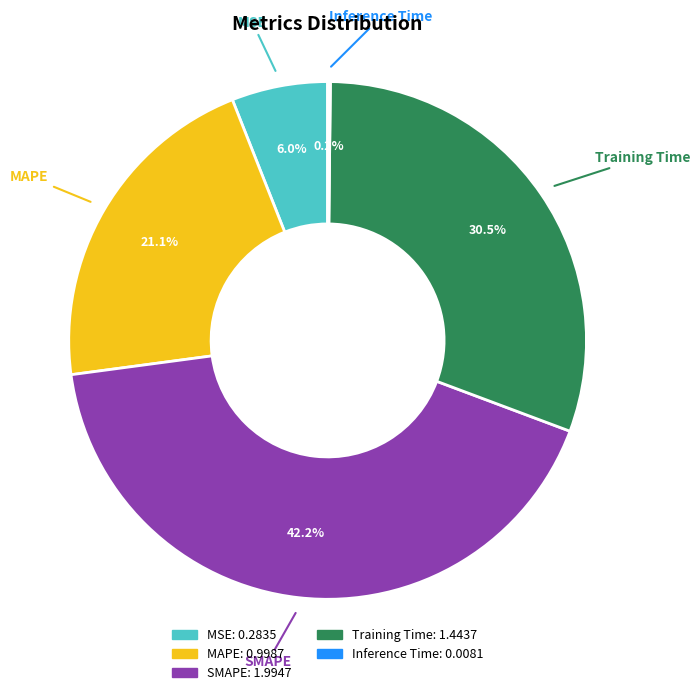

To the nearest percent, what percentage of the pie is MSE?

6%